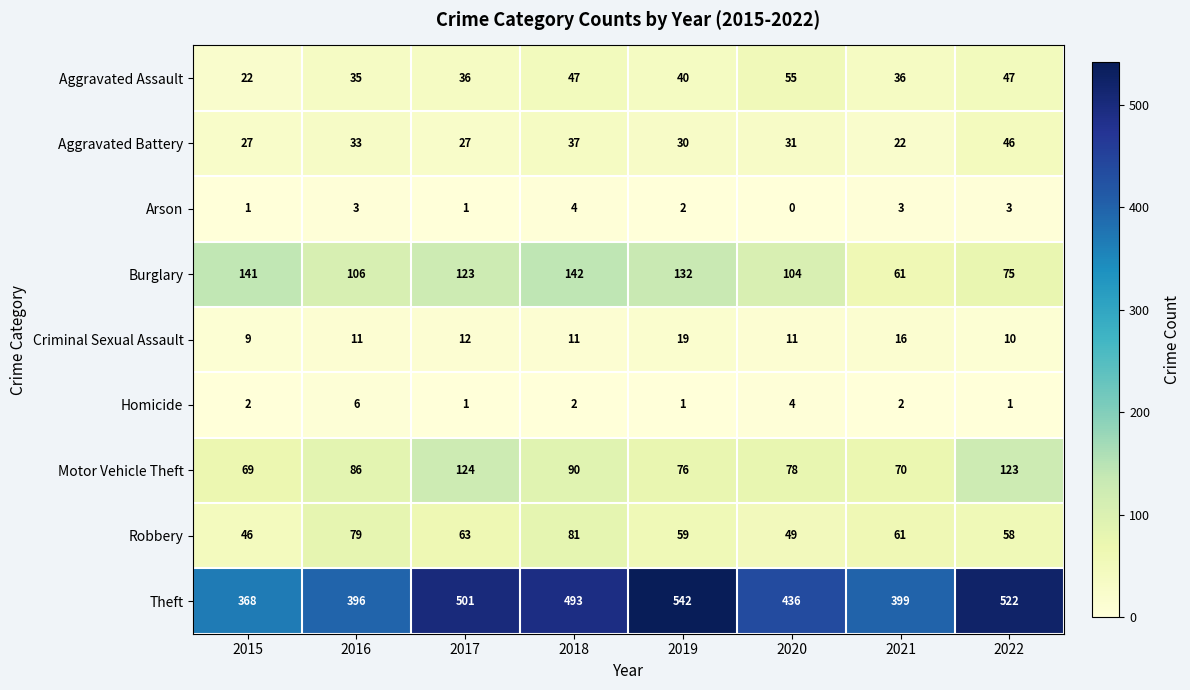

What is the difference between the Aggravated Battery values at 2018 and 2017?

10